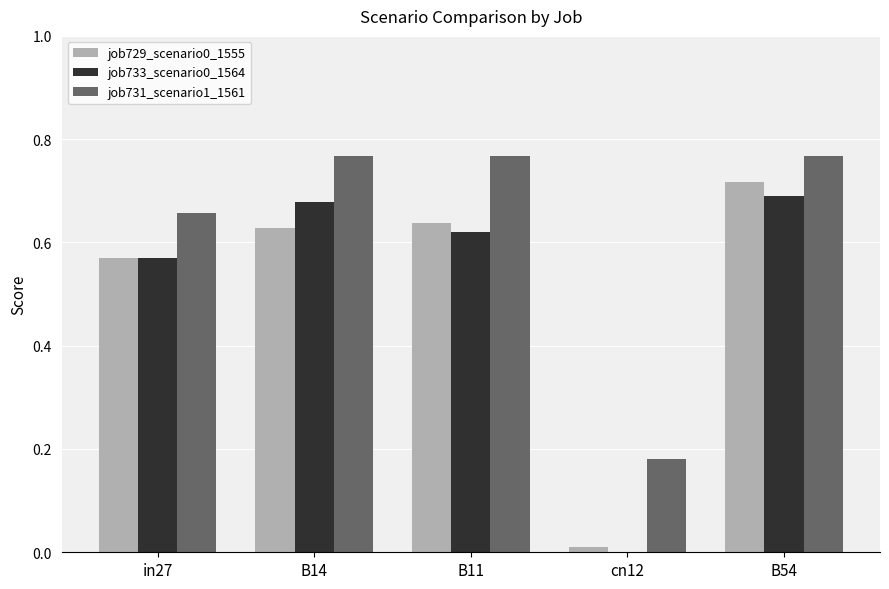

The job733_scenario0_1564 series shows 0.7 at B54. True or false?

True